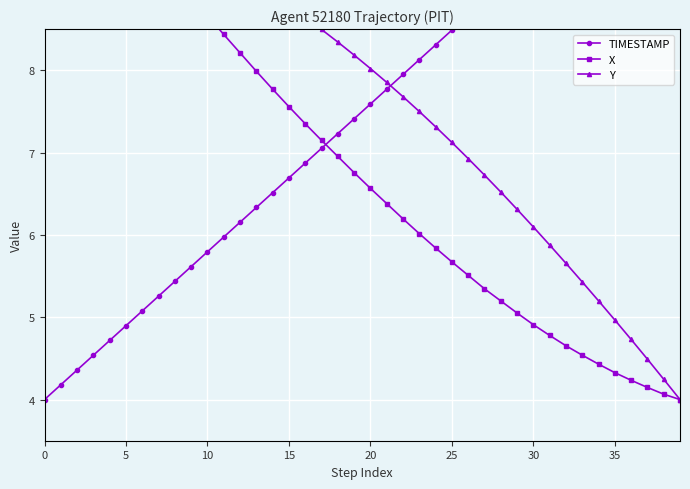

True or false: Y has a value of 8.4 at 34.

False